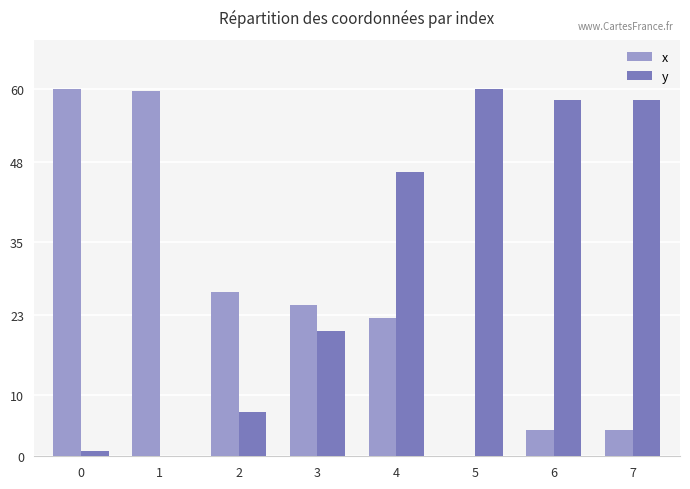

At which category is the sum across all series the highest?

4